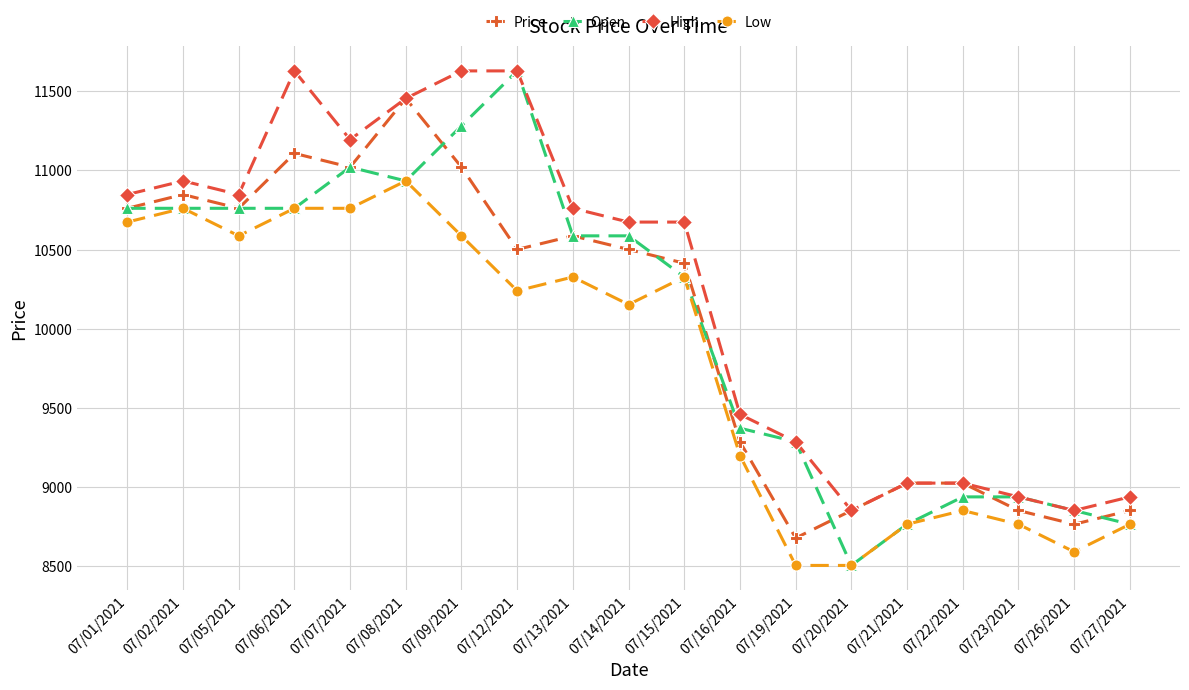

What is the label of the 11th point from the right?

07/13/2021